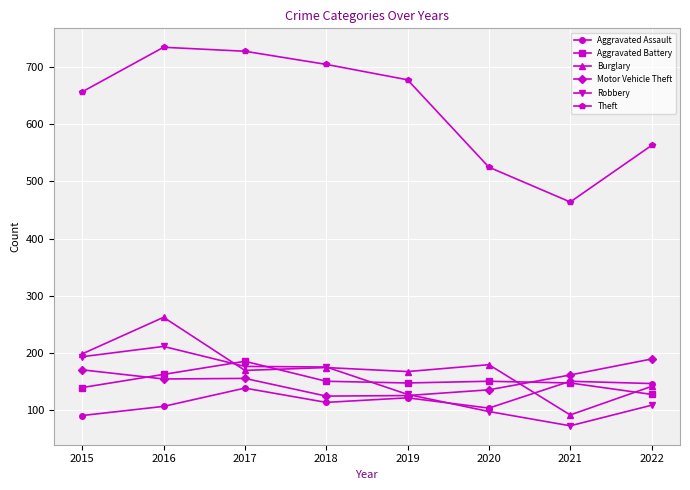

True or false: Theft and Aggravated Assault cross at least once.

False